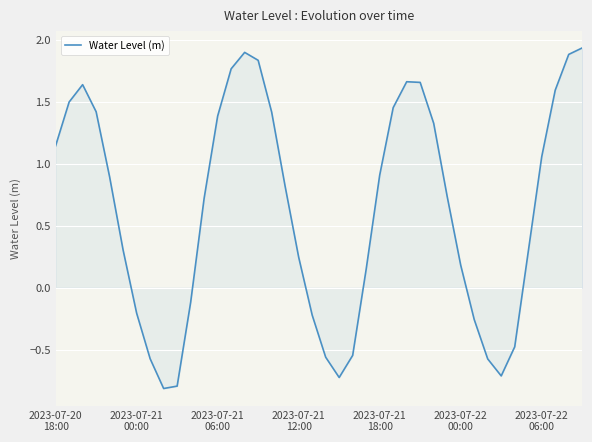

What is the sum of all values?

25.2